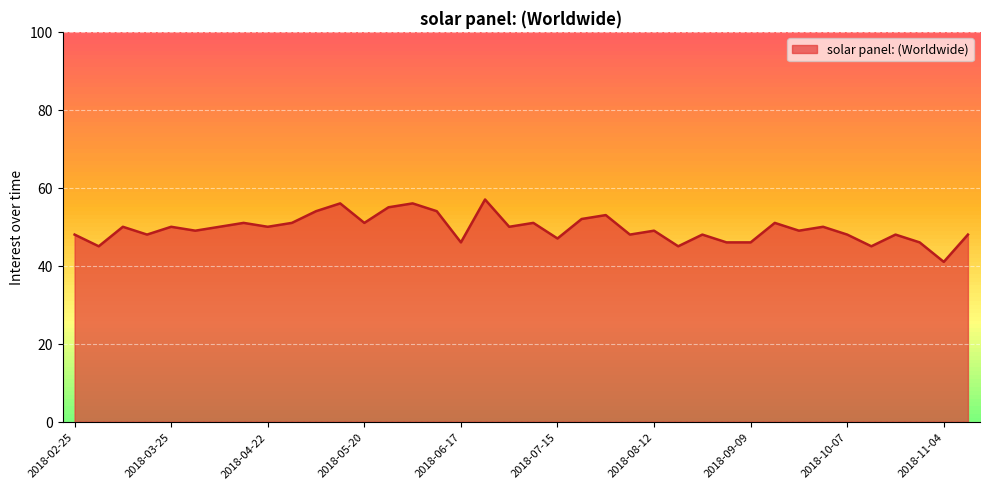

What is the maximum value shown in the chart?

57